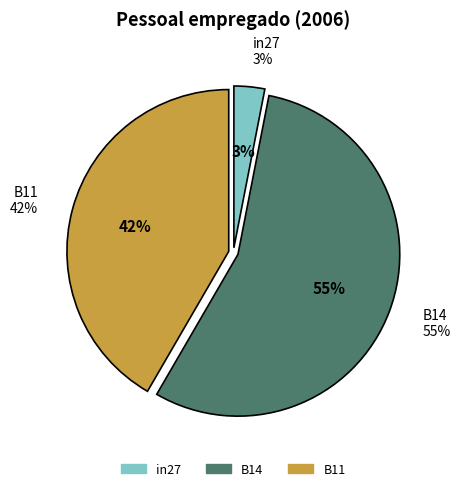

To the nearest percent, what is the average slice percentage?

33%